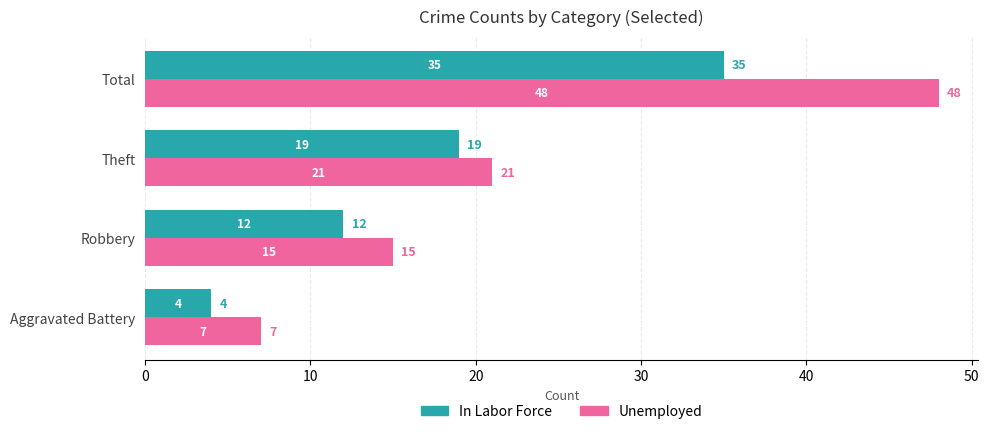

What is the maximum value shown in the chart?

48